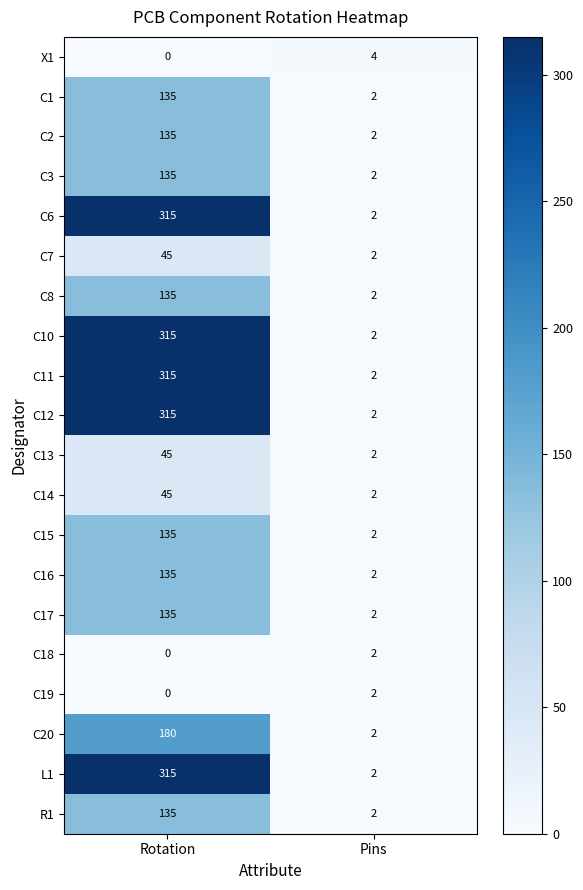

What is the total value across all series at Rotation?

2970